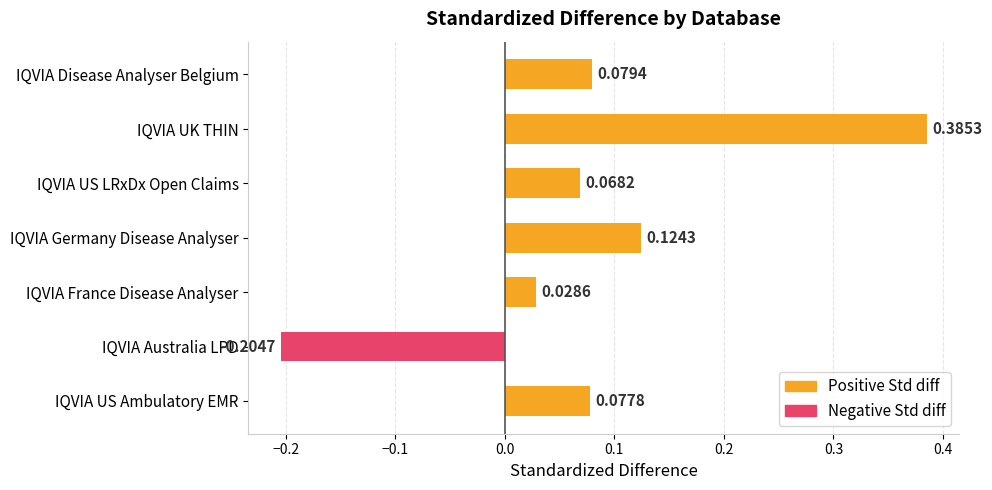

Rank the categories by value from highest to lowest.

IQVIA UK THIN, IQVIA Germany Disease Analyser, IQVIA Disease Analyser Belgium, IQVIA US Ambulatory EMR, IQVIA US LRxDx Open Claims, IQVIA France Disease Analyser, IQVIA Australia LPD